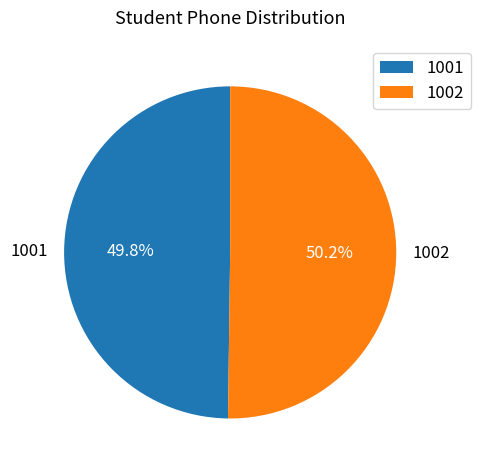

Is it true that 1002 is 50% of the pie?

True